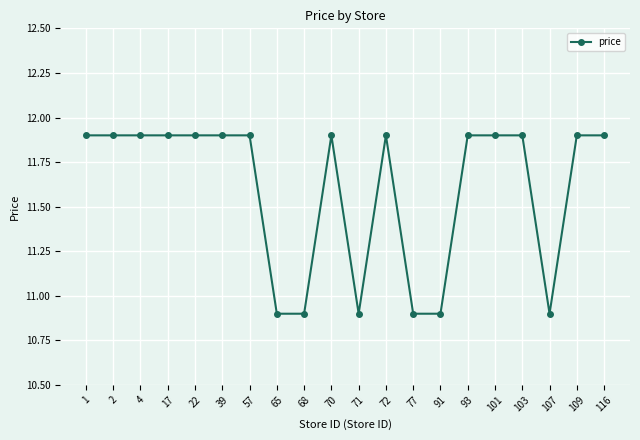

What is the sum of the values at 17 and 68?

22.8